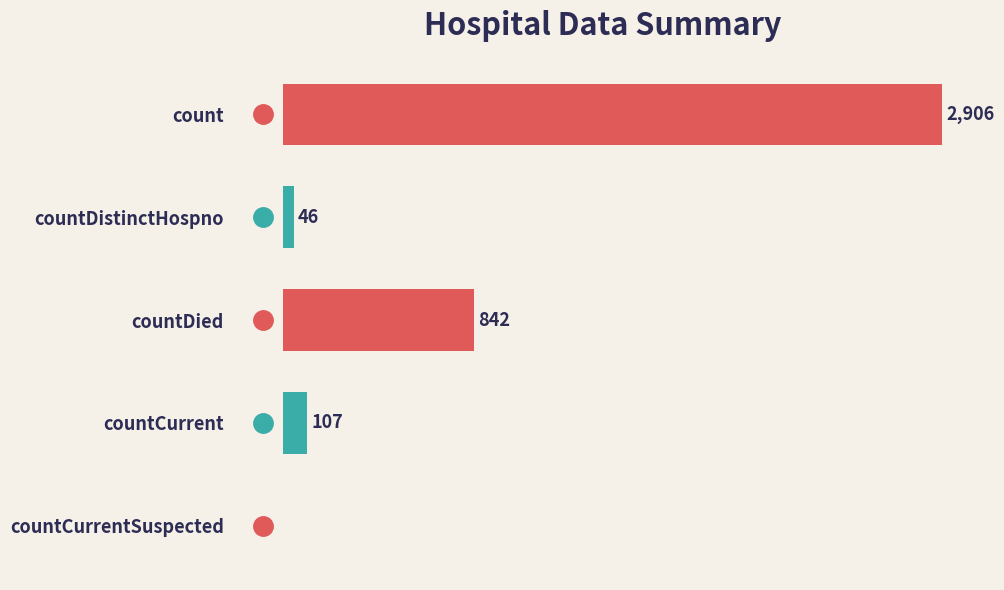

Where is the data nearest to the value 1453?

countDied